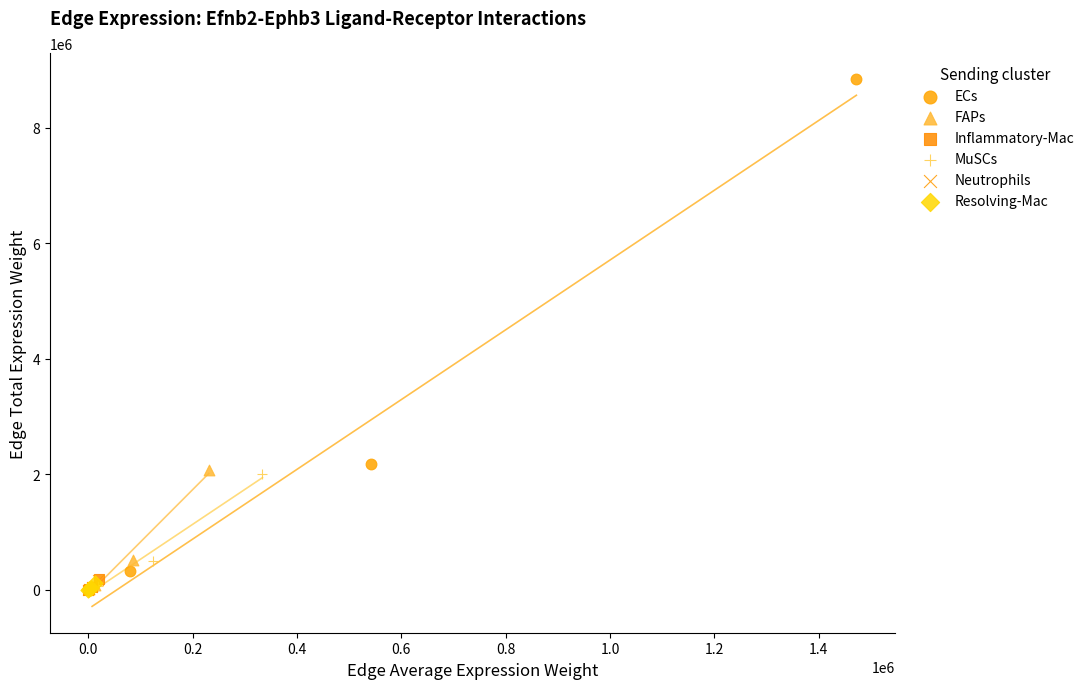

Which series contains the highest Y value?

ECs